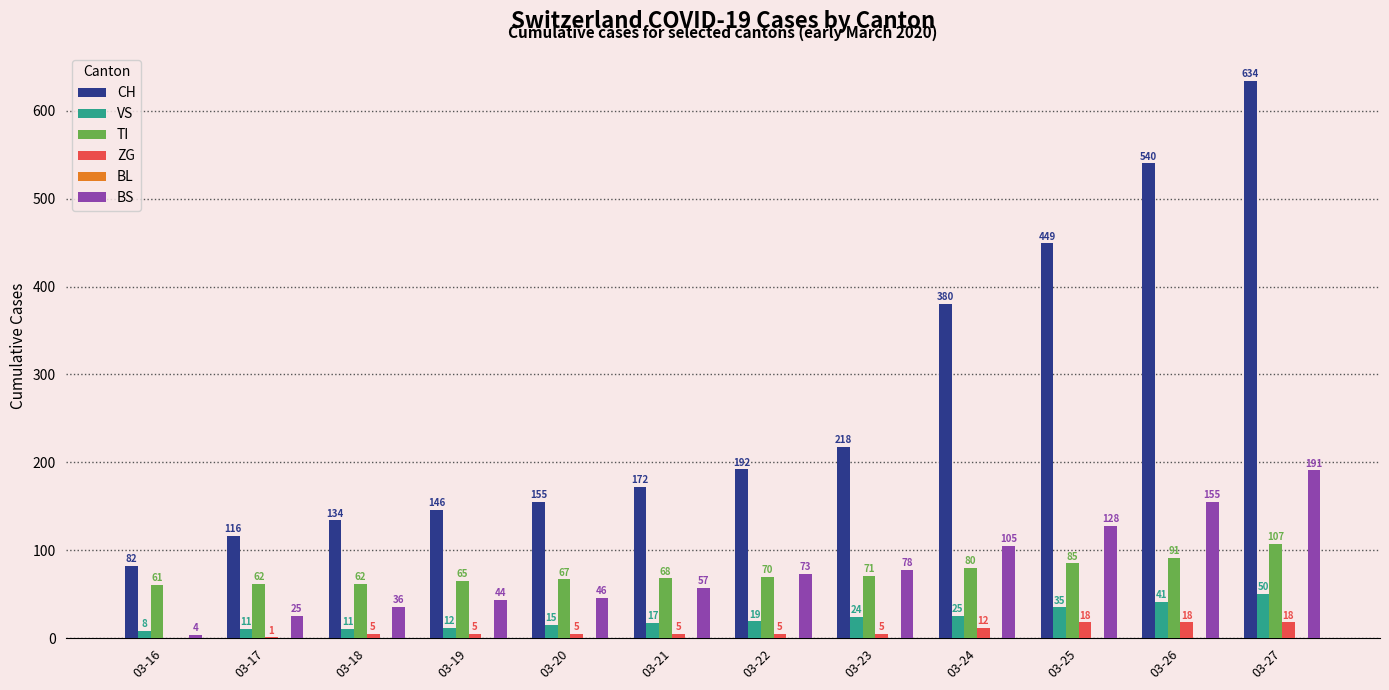

The value of ZG at 03-22 is 5. True or false?

True